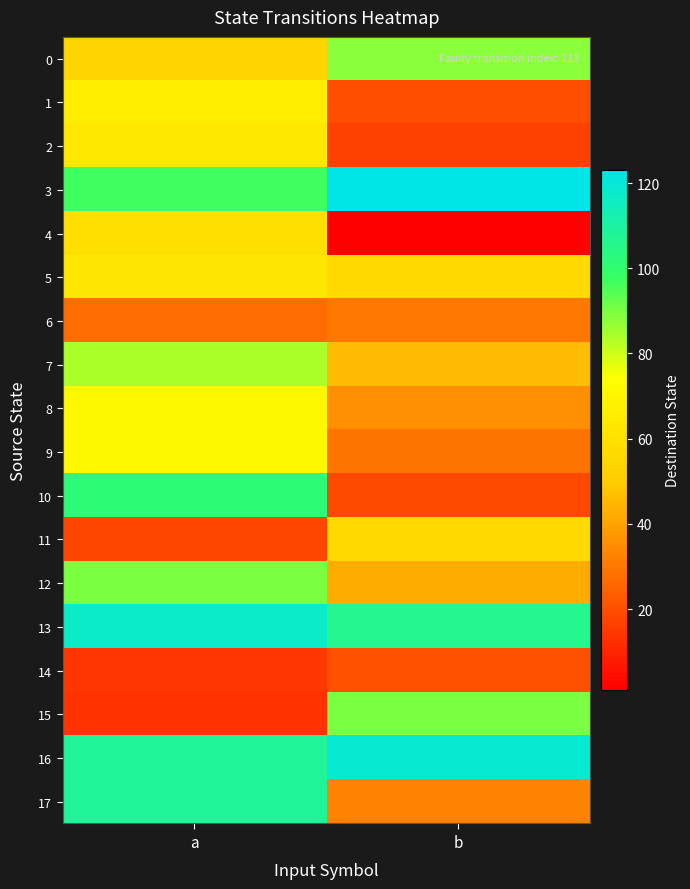

What is the total value across all series at a?

1224